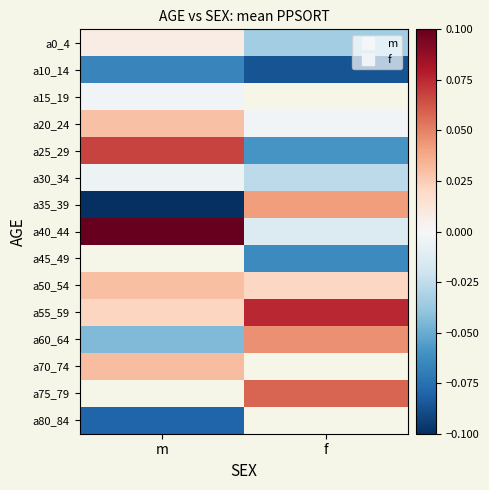

How many values in a25_29 are below zero?

1